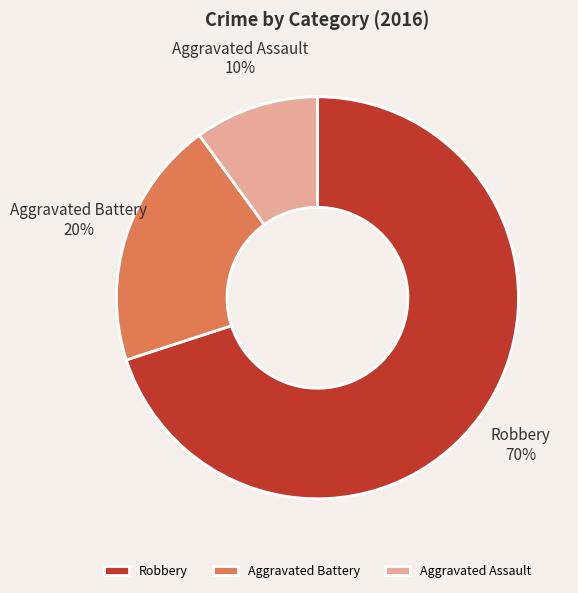

Is there any slice that represents more than half of the pie?

Yes